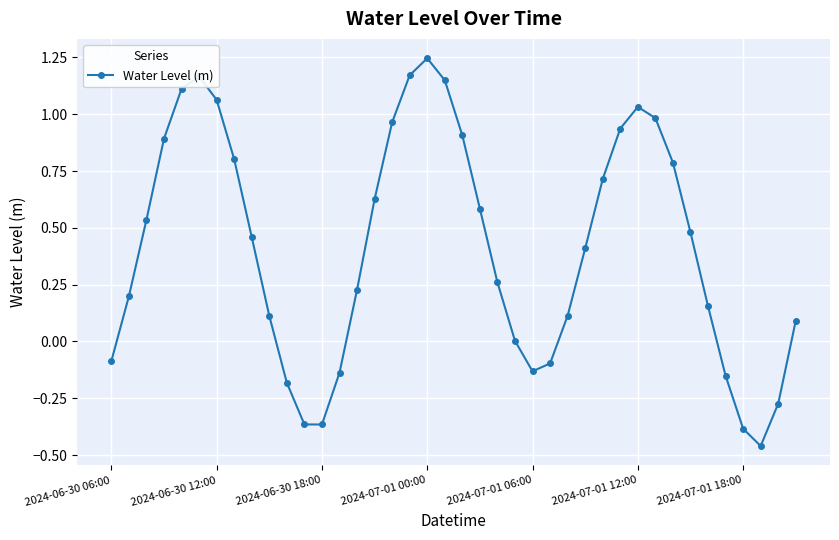

How many interior local valleys (lower than both neighbors) does the data have?

3